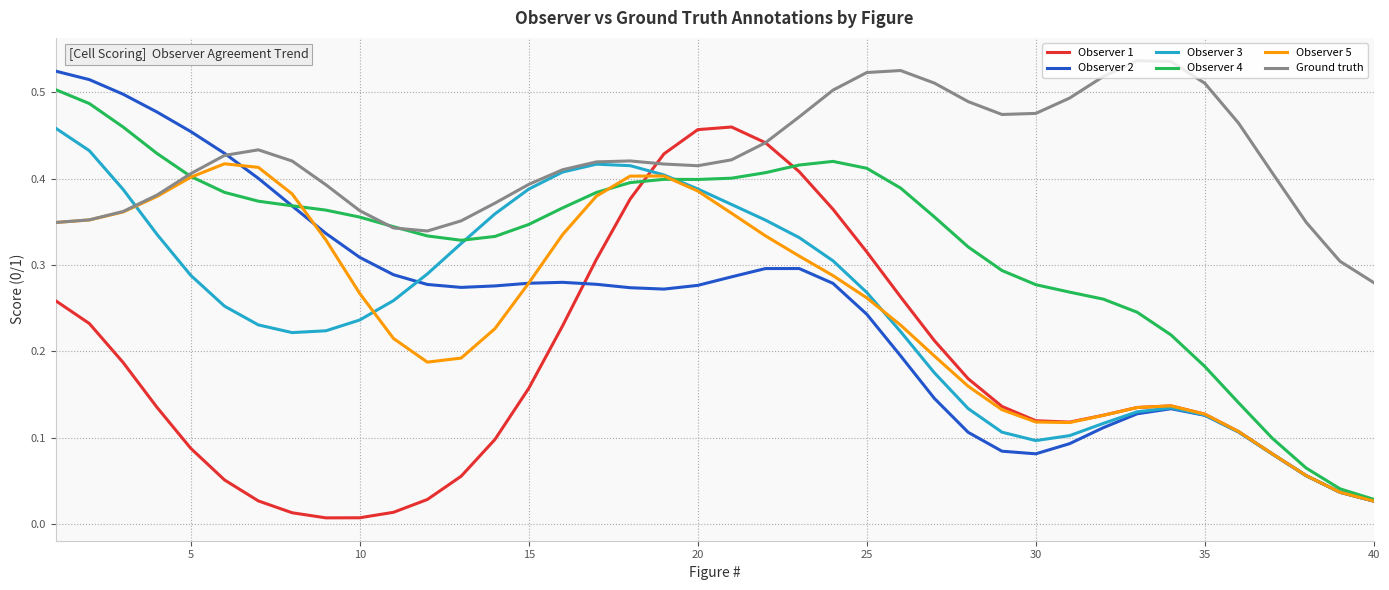

Which series has the largest total across all categories?

Ground truth